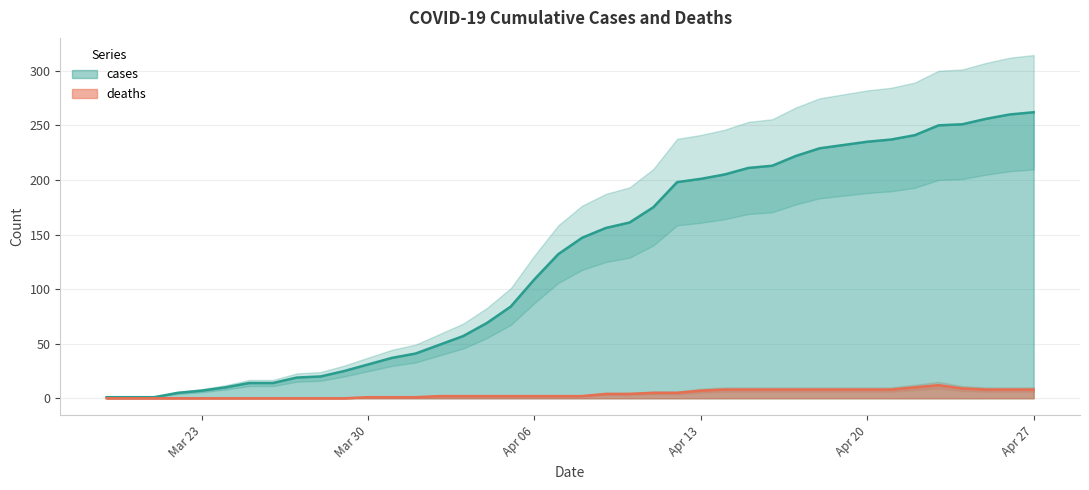

How many interior local peaks does the deaths series have?

1